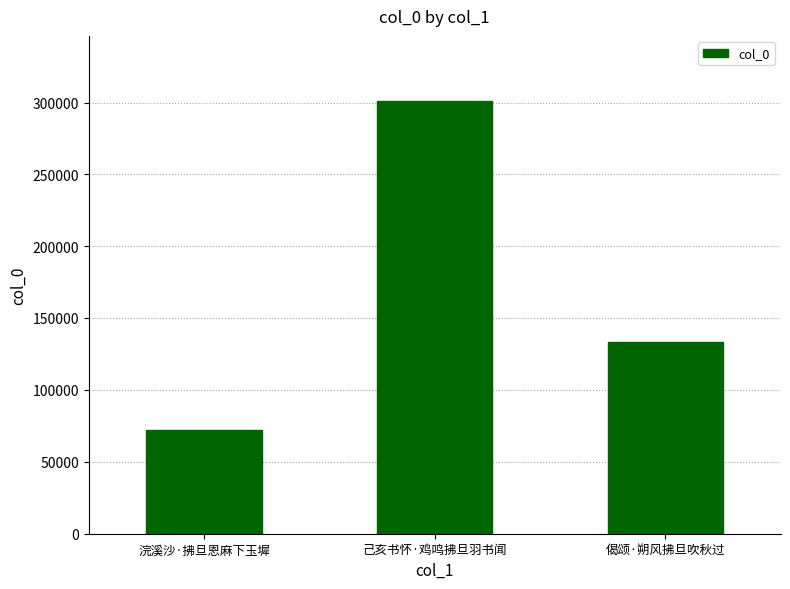

What position from the left is 偈颂·朔风拂旦吹秋过?

3